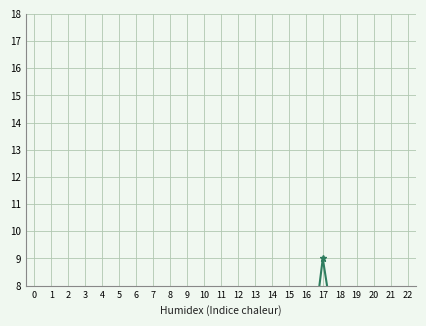

Count the values in the range 0 to 4.

18